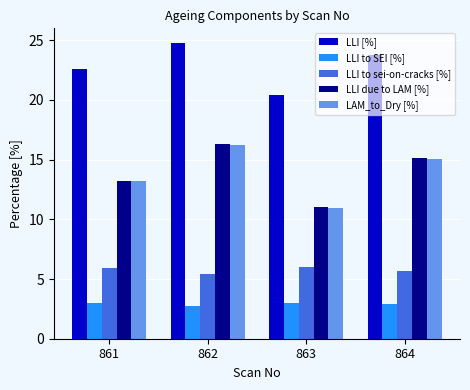

At which category is the sum across all series the highest?

862